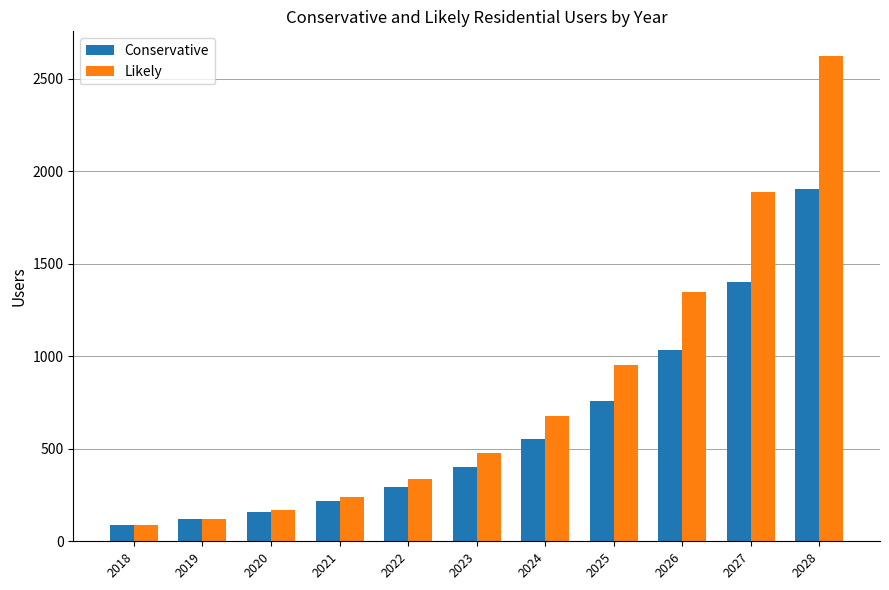

List the labels in order of Conservative value, smallest first.

2018, 2019, 2020, 2021, 2022, 2023, 2024, 2025, 2026, 2027, 2028